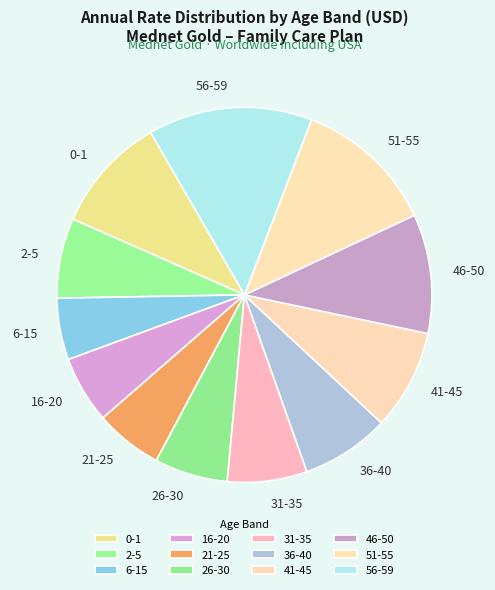

Do 2-5 and 0-1 together represent more than half of the pie?

No